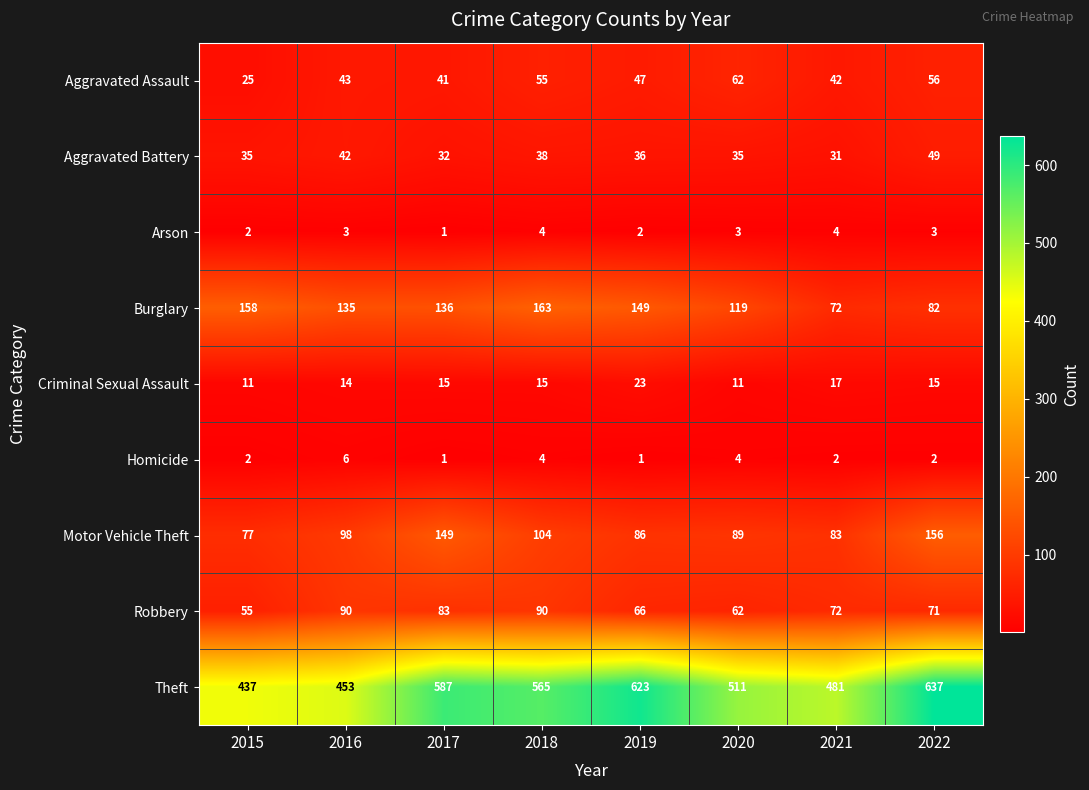

Between 2020 and 2021, which series saw the biggest shift?

Burglary